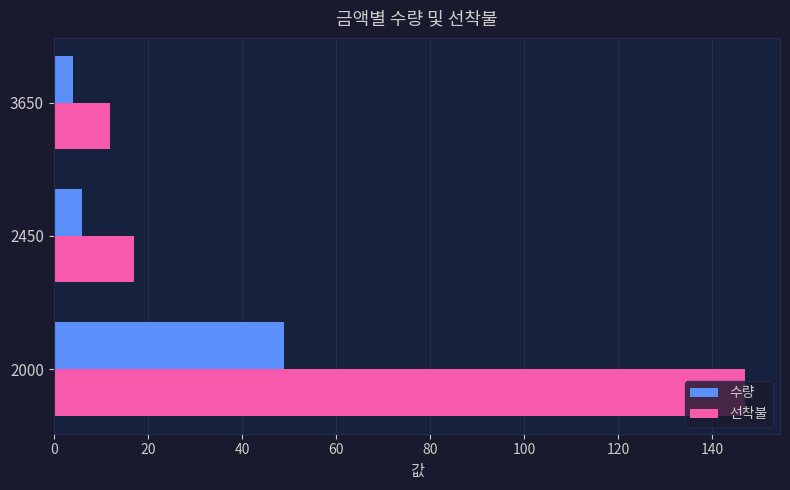

Between 2000 and 3650, which series saw the biggest shift?

선착불